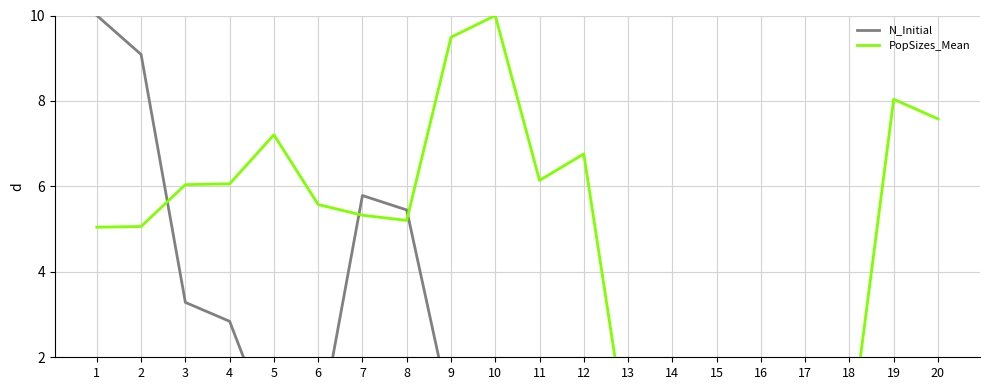

Where do N_Initial and PopSizes_Mean first cross each other?

2 and 3